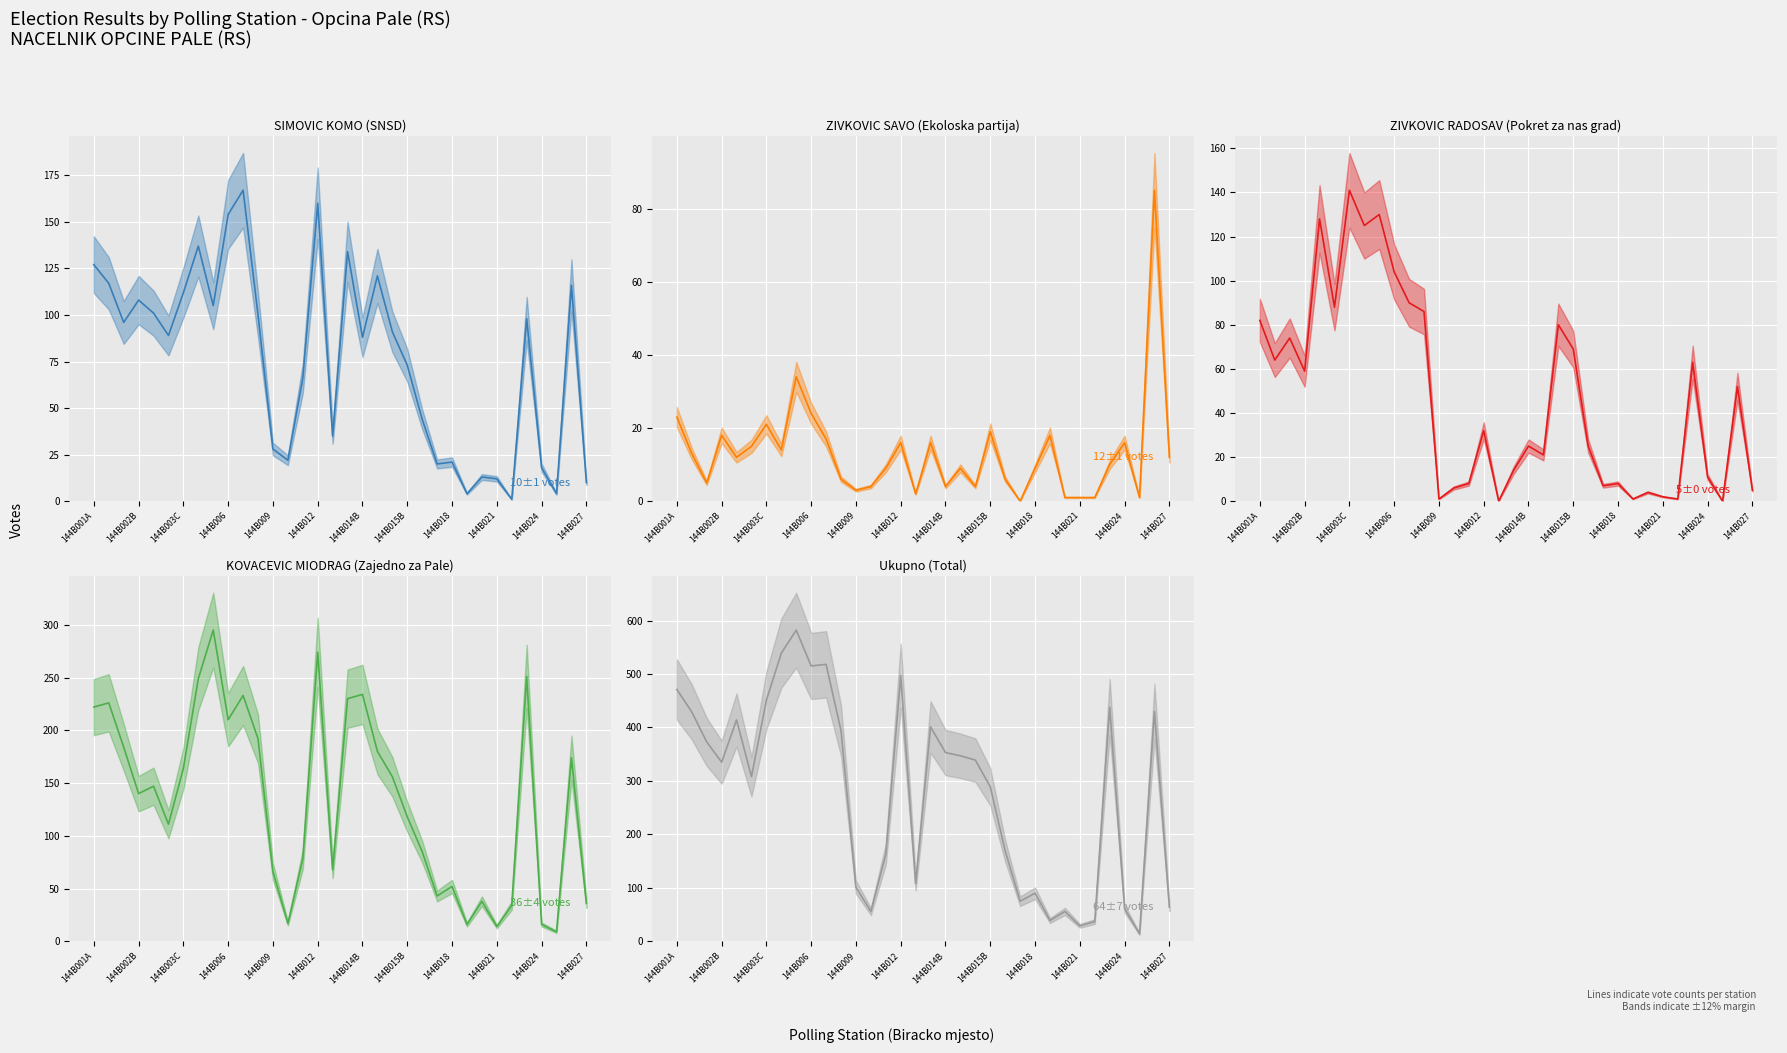

How many lines are shown in the chart?

5